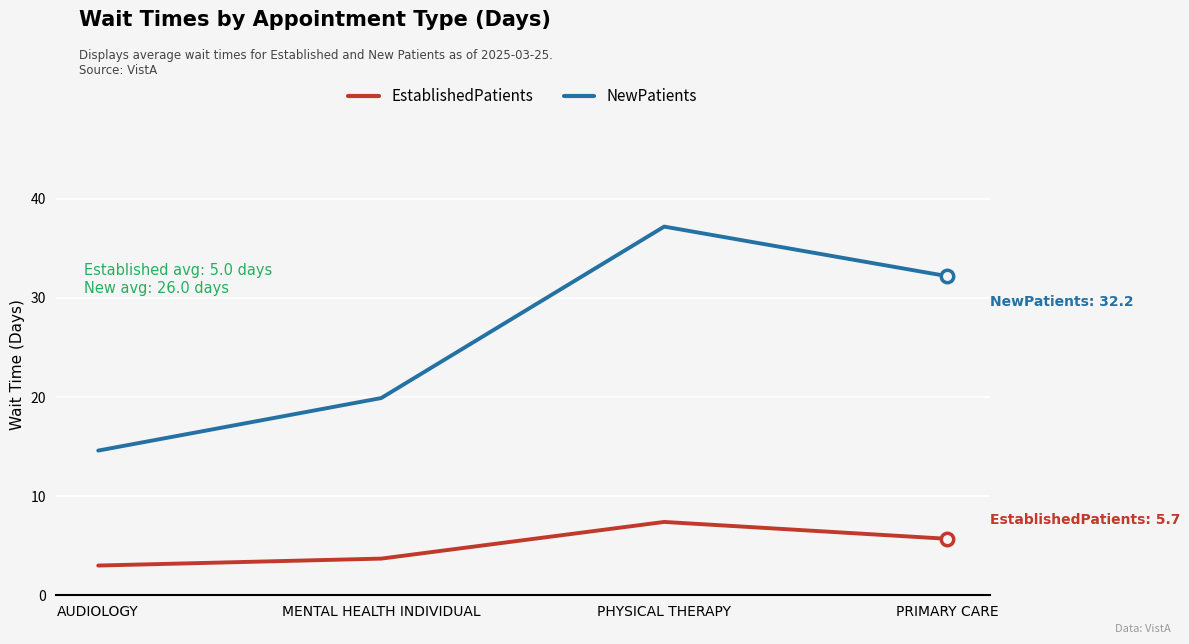

What is the spread (max minus min) of values at PRIMARY CARE?

26.5